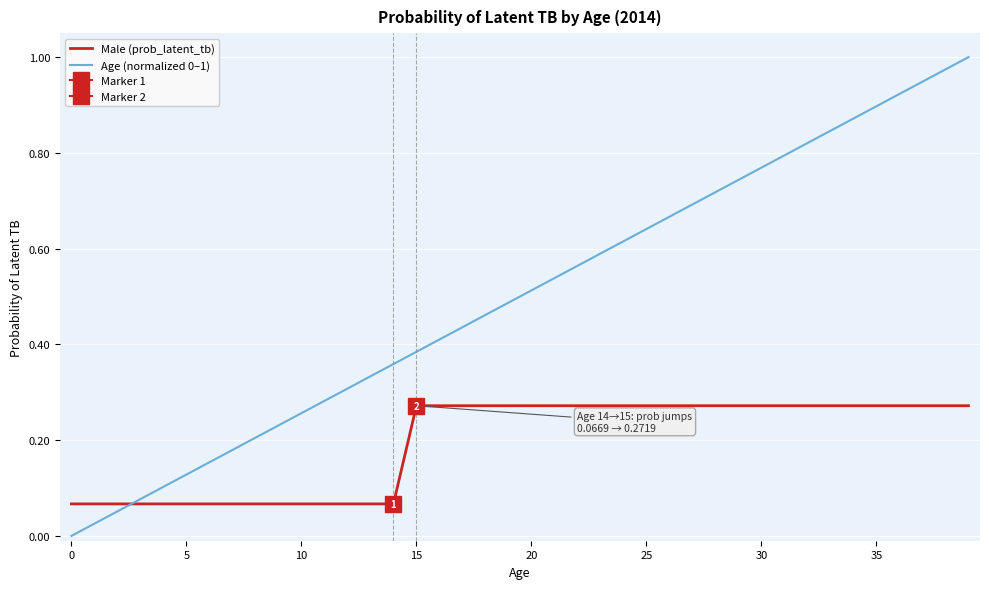

At which category is the sum across all series the highest?

39